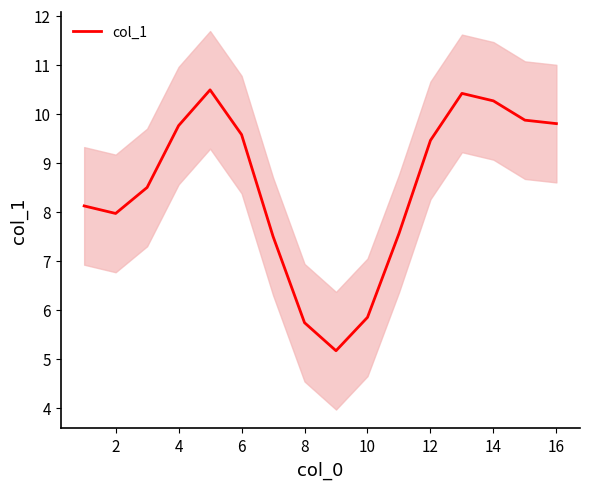

What is the minimum value shown in the chart?

5.2